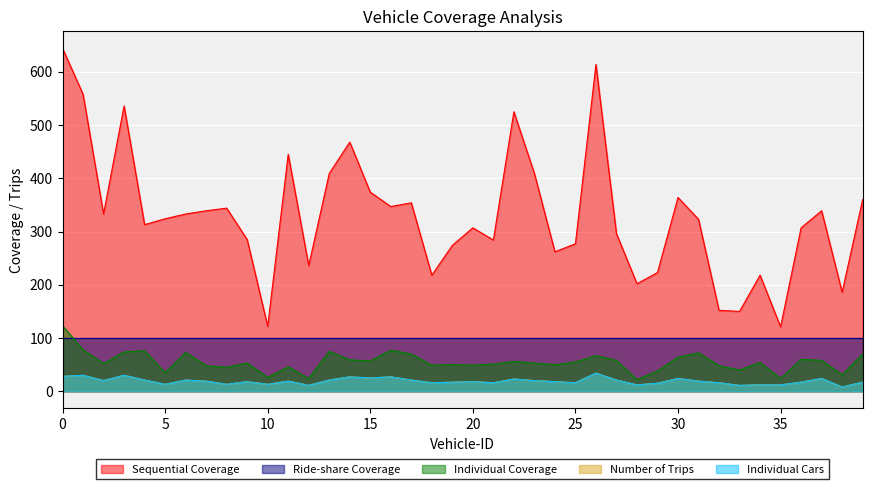

What is the sum of all Individual Cars values?

763